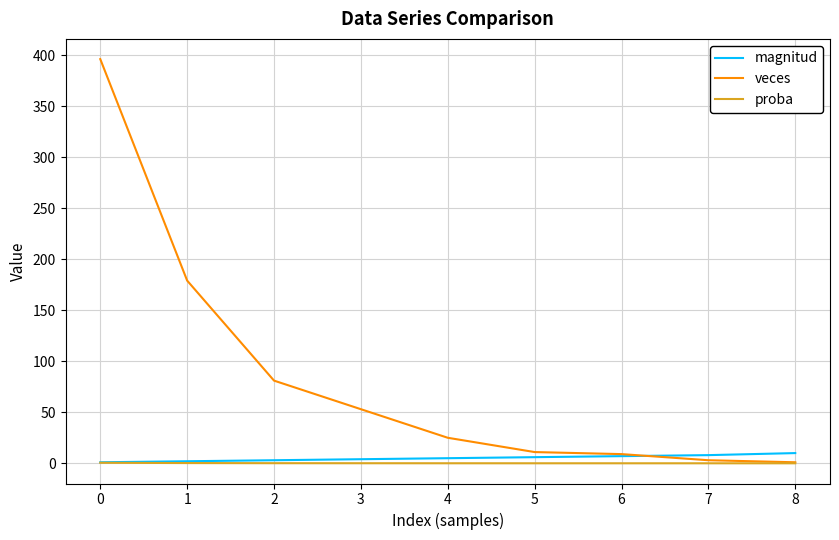

Which series has the widest spread of values?

veces